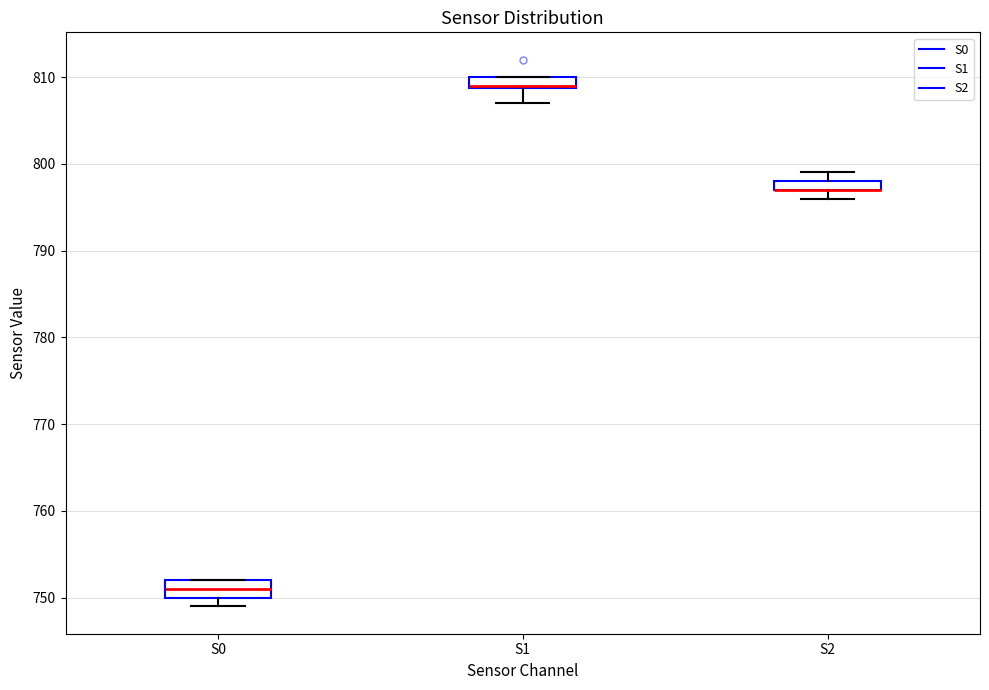

Where is the lower edge of the box for S2 on the y-axis? The values are not printed on the chart, so give them approximately, as read against the axis.

797